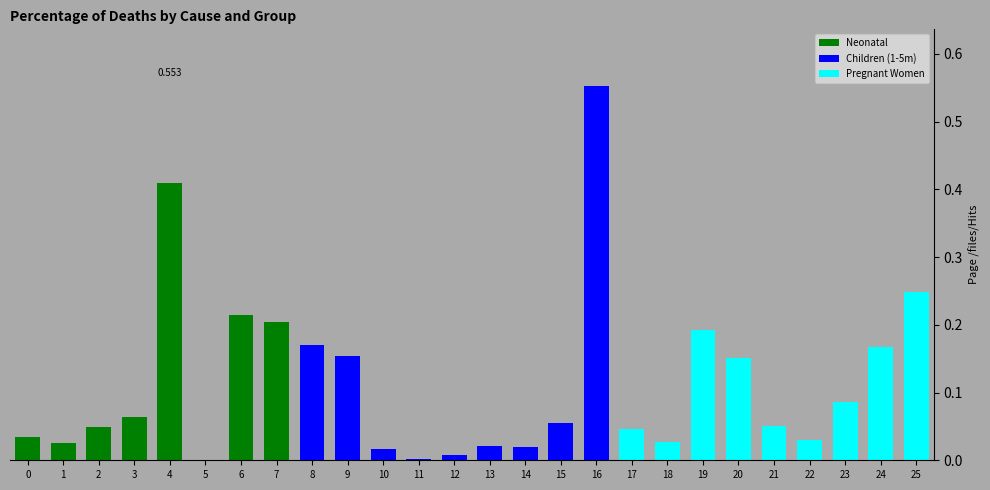

Which has a higher value, 9 or 21?

9